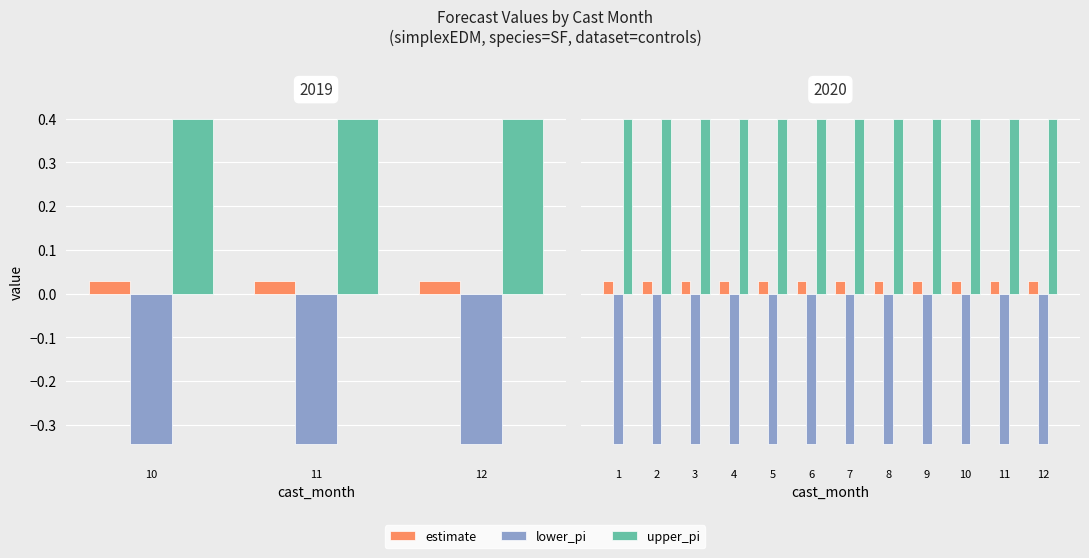

Which category has the lowest value across all series?

1